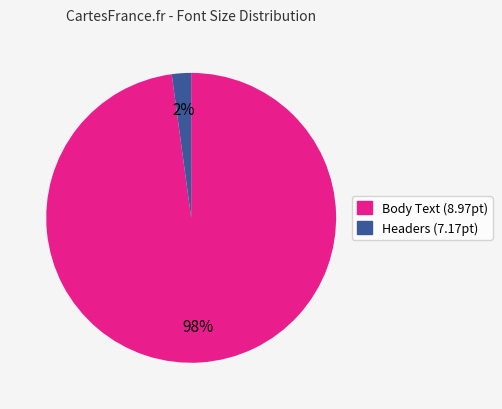

Does any single category account for the majority?

Yes